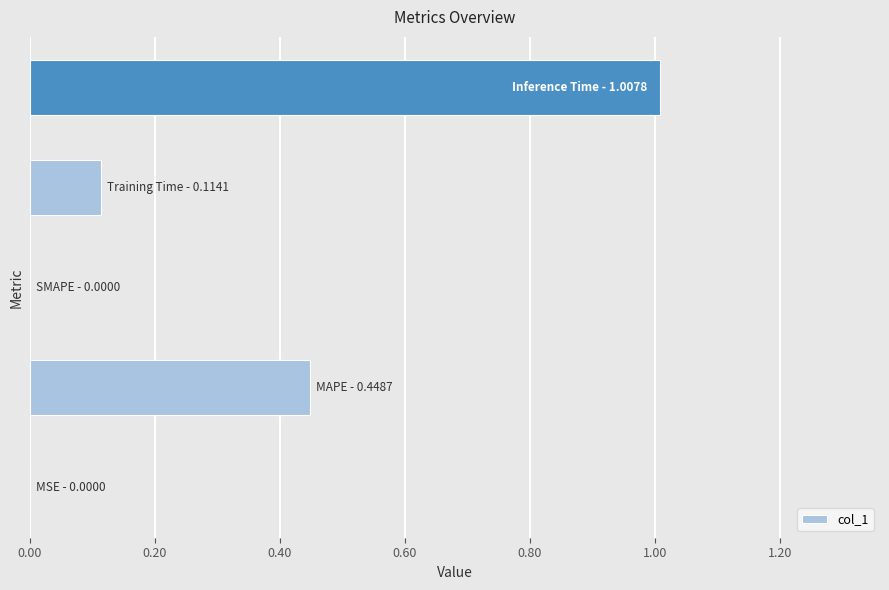

Are the bars horizontal?

Yes